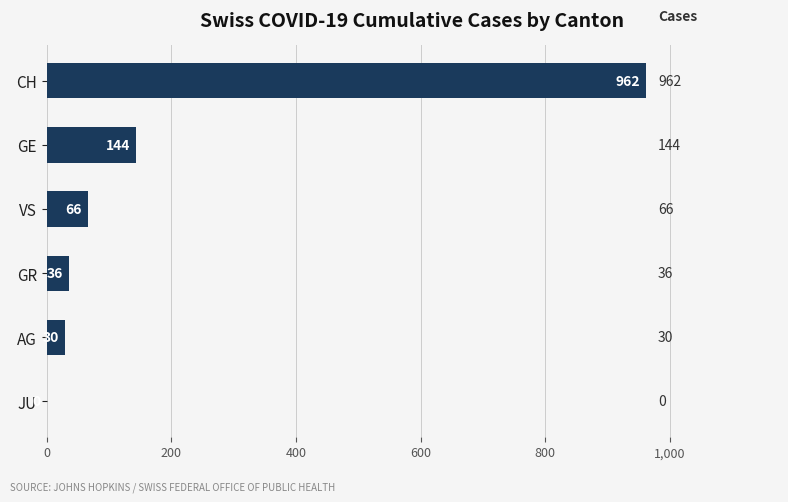

Does the chart contain stacked bars?

No